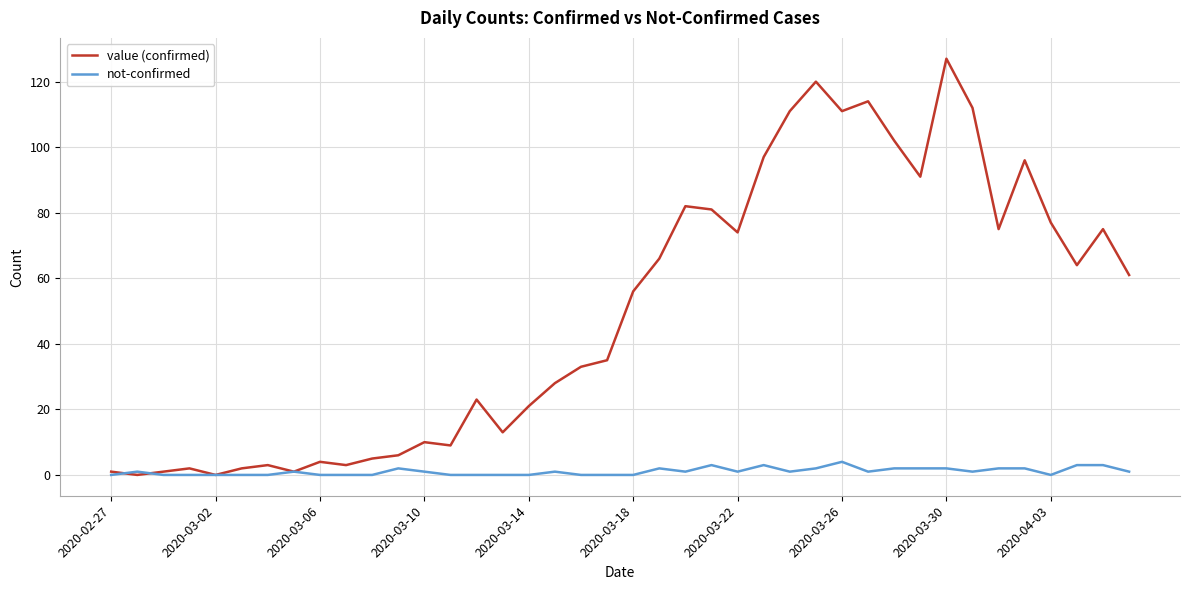

Which series has the largest range (max minus min)?

value (confirmed)